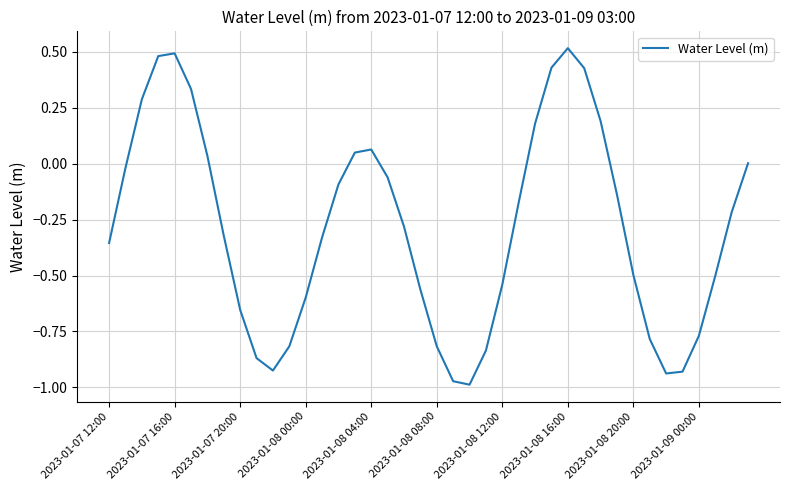

List the labels in order of value, smallest first.

22, 21, 34, 35, 10, 2023-01-09 00:00, 23, 11, 20, 33, 36, 2023-01-08 20:00, 12, 19, 24, 37, 32, 2023-01-07 12:00, 13, 2023-01-08 16:00, 18, 38, 25, 31, 14, 17, 2023-01-07 16:00, 39, 2023-01-08 12:00, 15, 16, 26, 30, 2023-01-07 20:00, 2023-01-08 08:00, 29, 27, 2023-01-08 00:00, 2023-01-08 04:00, 28